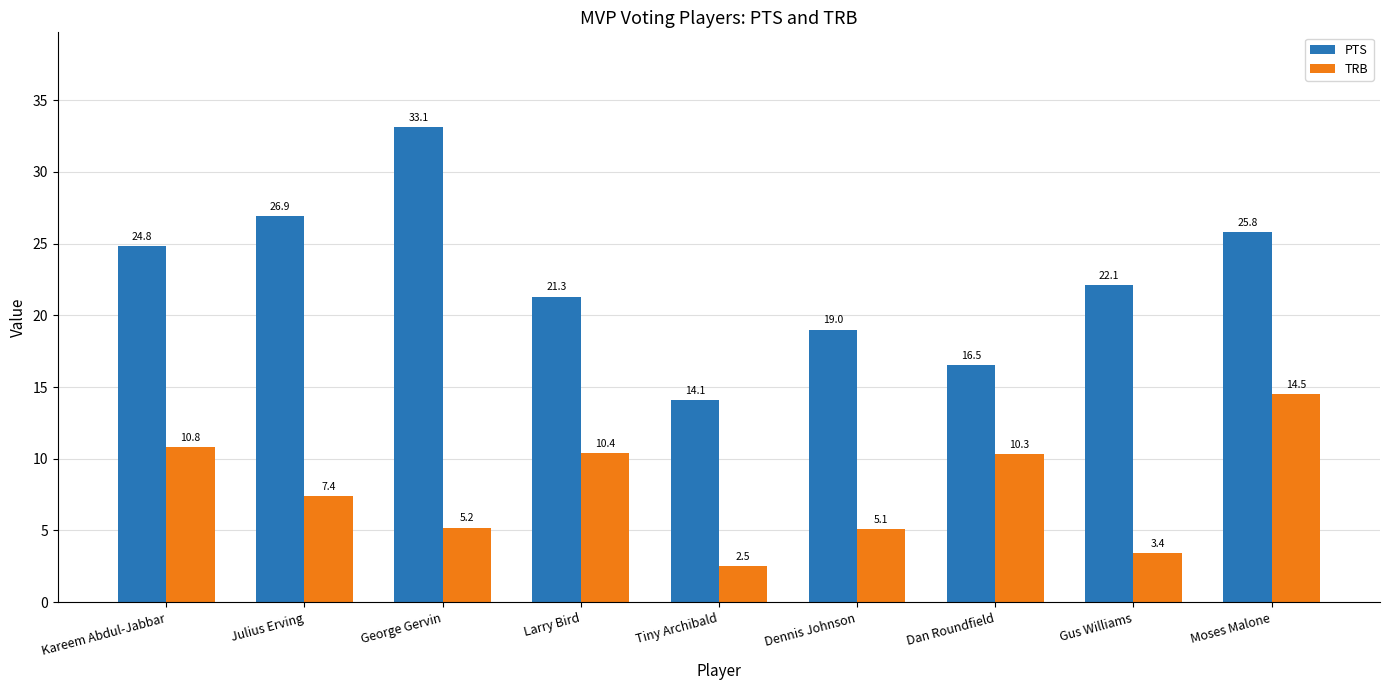

What is the difference between the second highest and second lowest values in the TRB series?

7.4